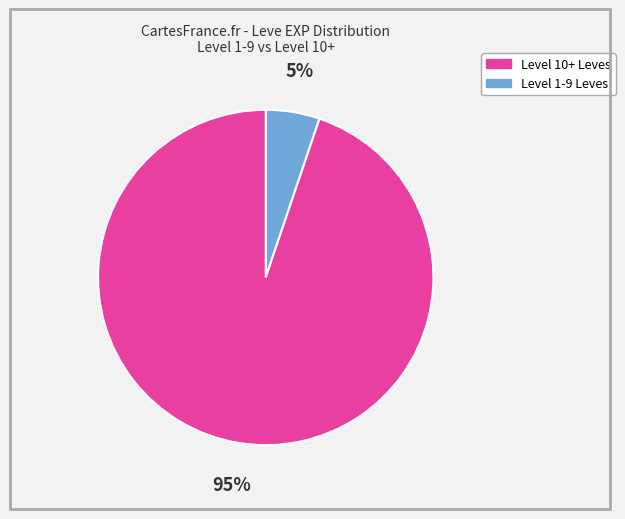

Is there any slice that represents more than half of the pie?

Yes